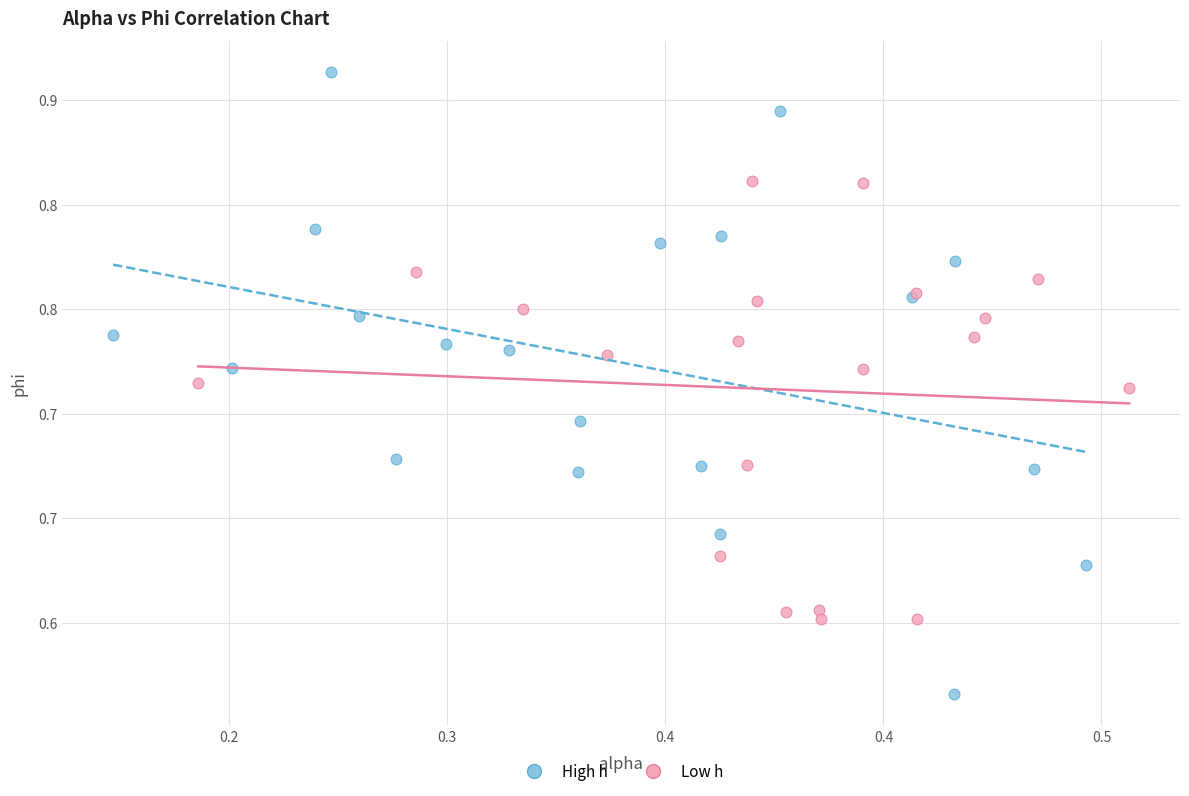

Which series reaches the maximum Y coordinate?

High h